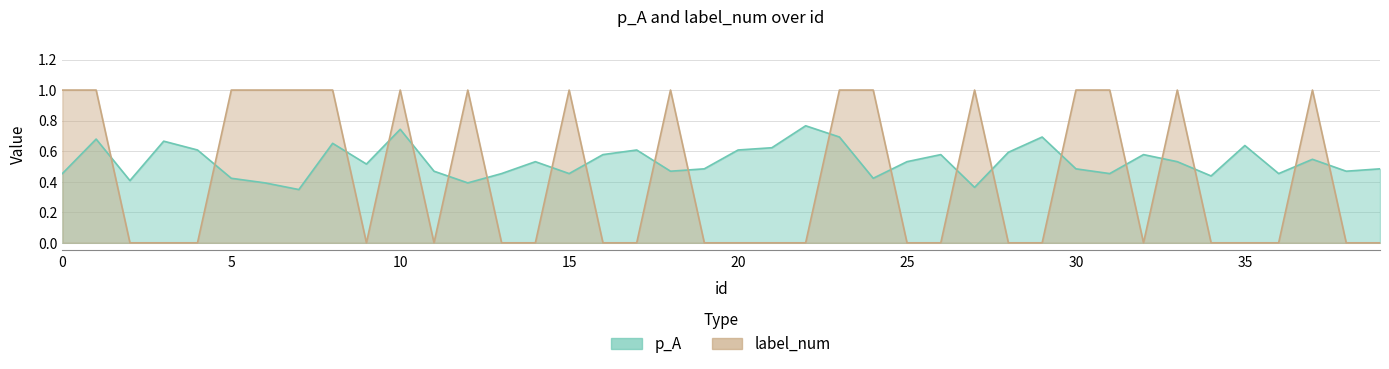

Is the value of p_A at 9 greater than the value of label_num at 32?

Yes